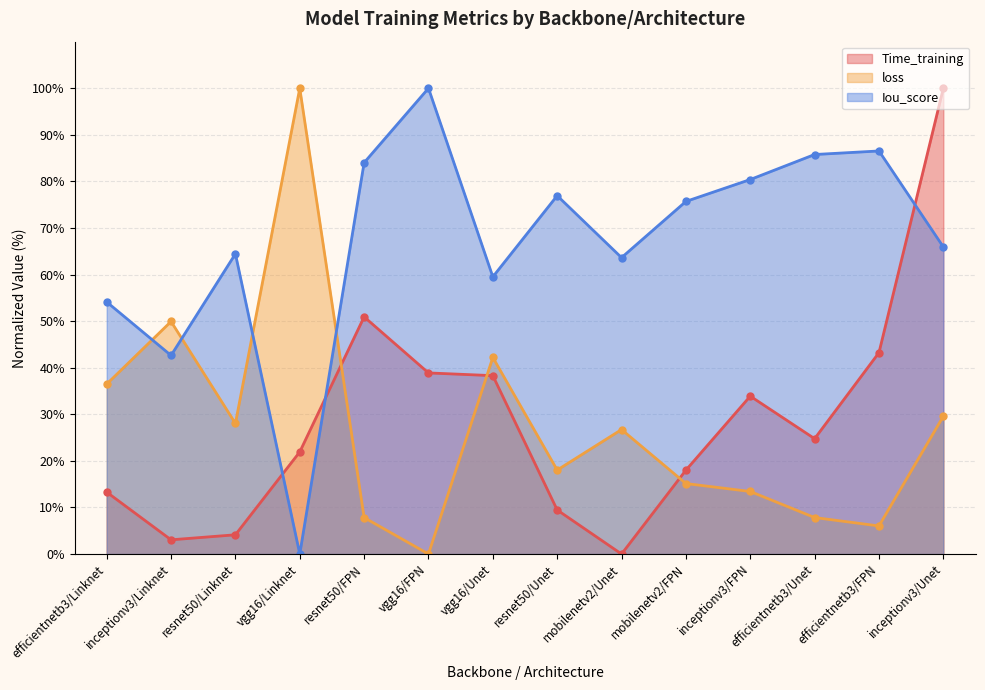

Does the chart have visible grid lines?

Yes